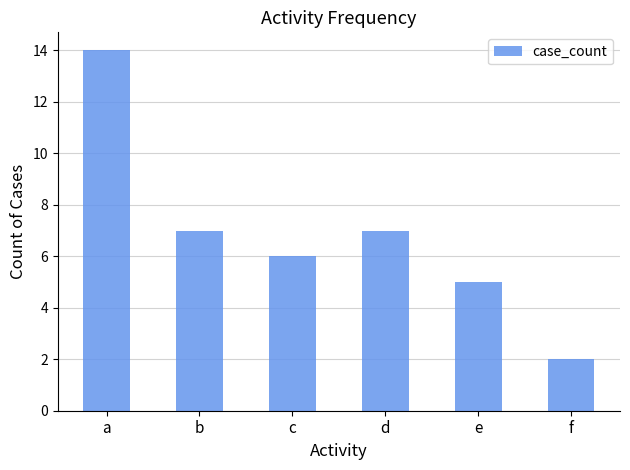

The value at e is 8. True or false?

False